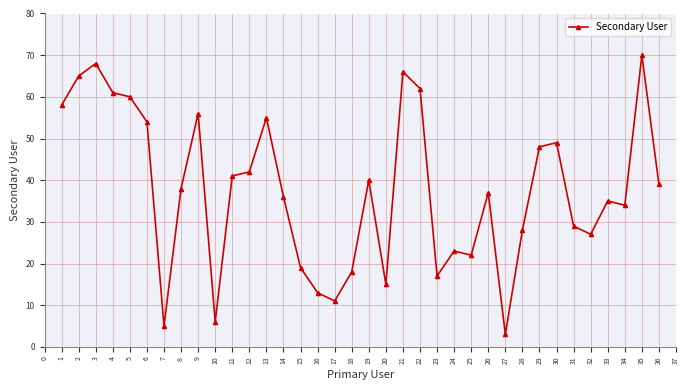

What is the value of the 8th point from the left?

38